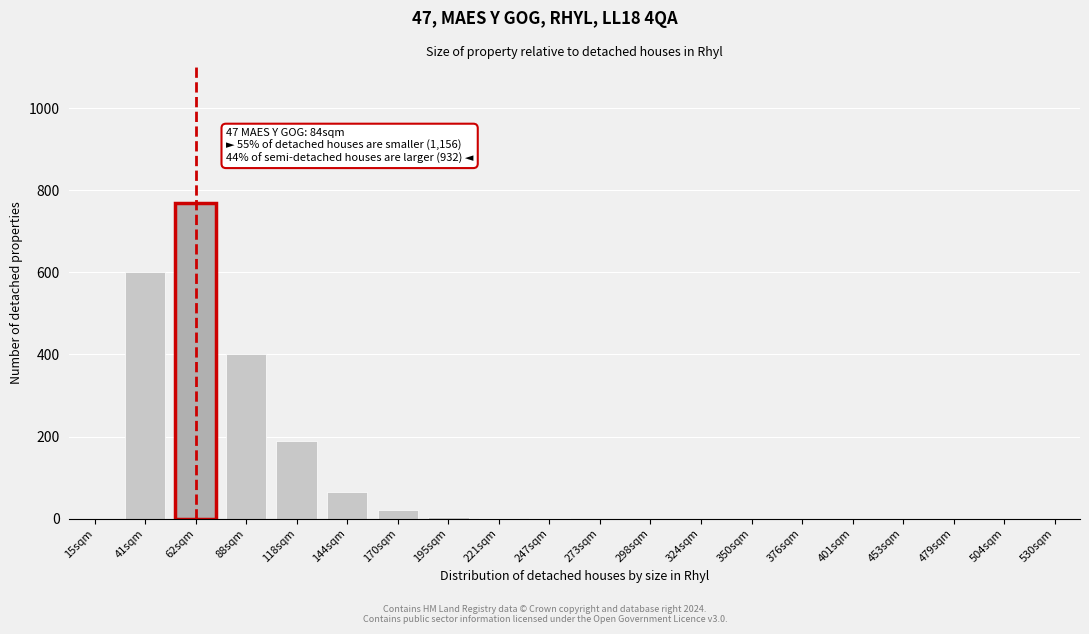

Between 504sqm and 88sqm, which is larger?

88sqm